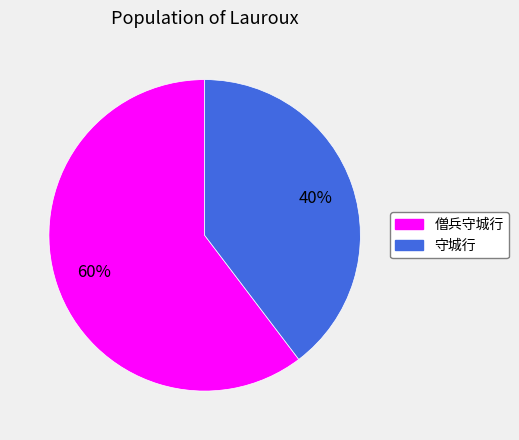

Is it true that 僧兵守城行 is 53% of the pie?

False